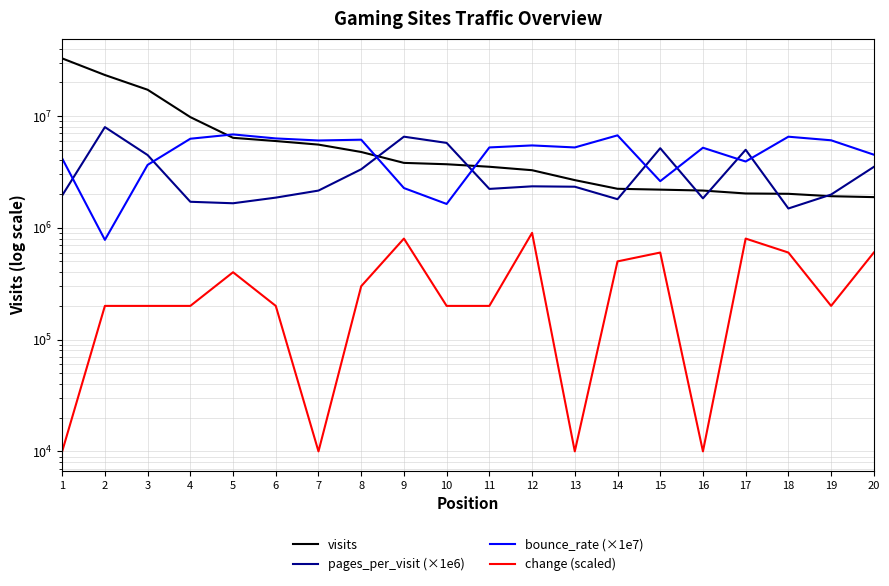

Rank the series at 10 from lowest to highest value.

change (scaled), bounce_rate (×1e7), visits, pages_per_visit (×1e6)